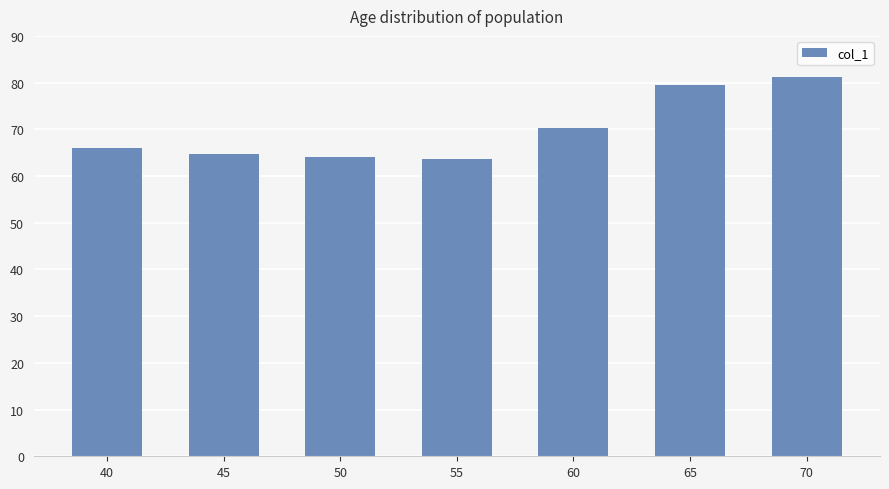

At which label does the data first exceed 66?

40